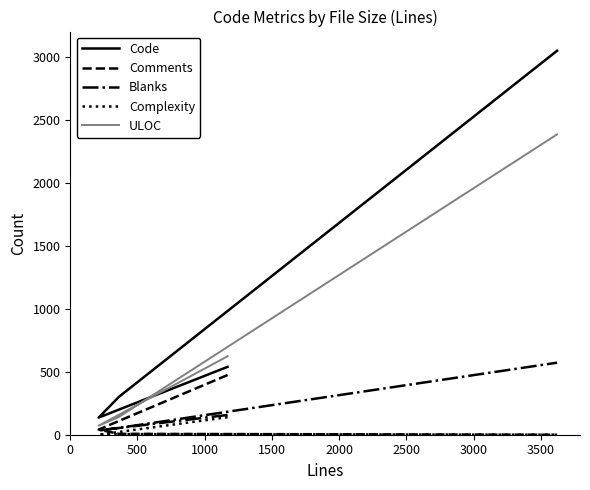

Which series has the largest total across all categories?

Code